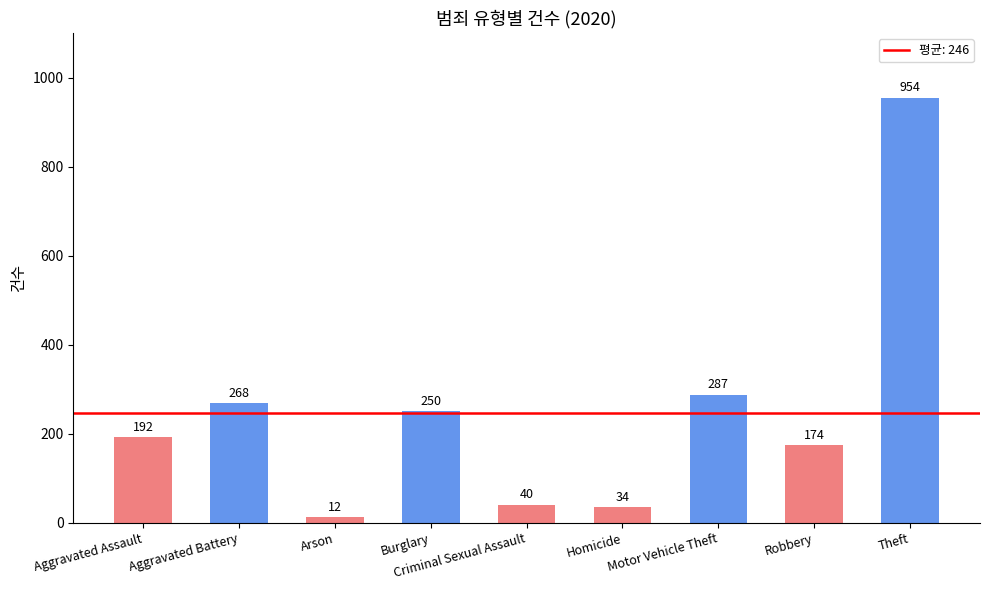

What is the greatest value displayed?

954